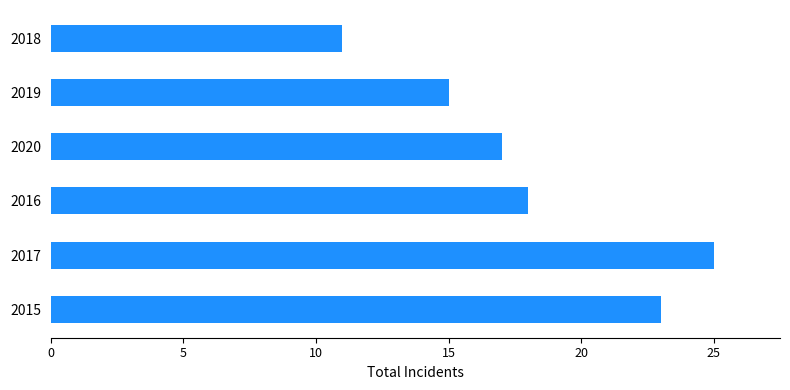

Are the bars grouped side by side (vs. stacked)?

No